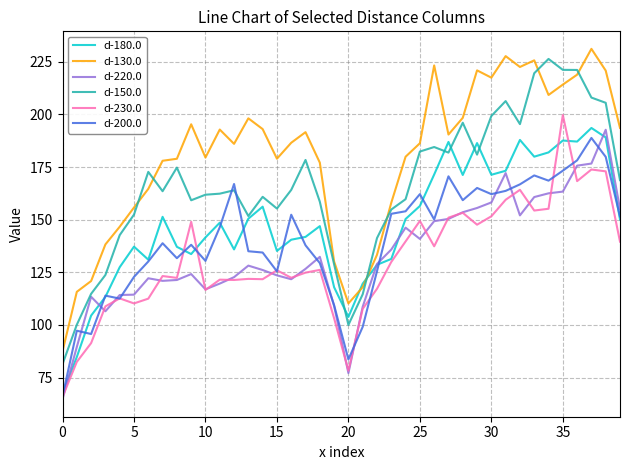

What is the difference between the maximum and second lowest values in the d-200.0 series?

105.2